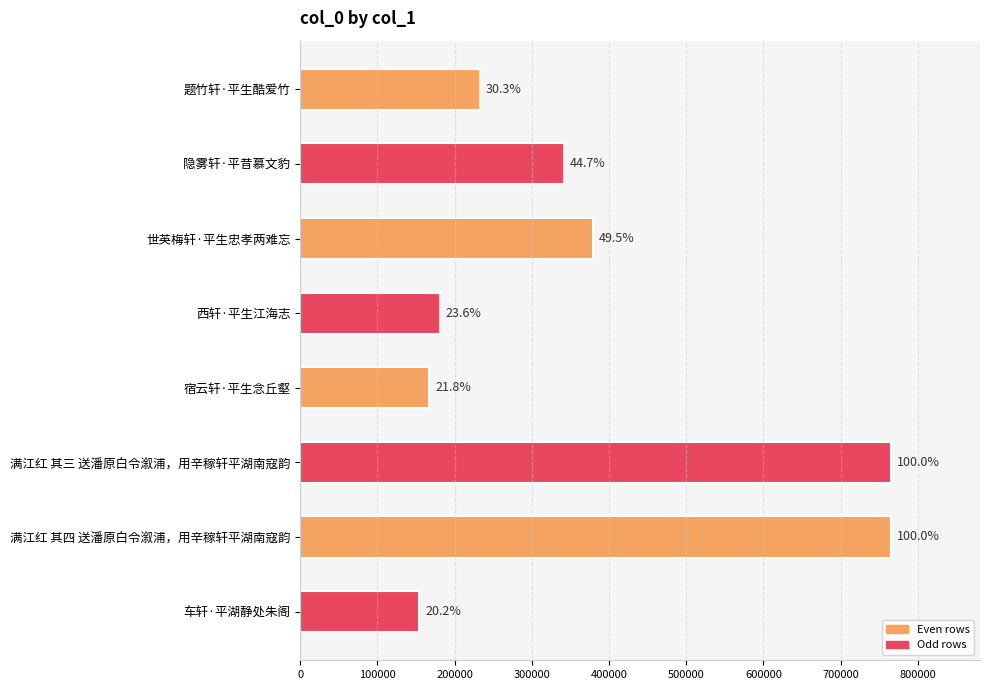

How many bars are there in total?

8